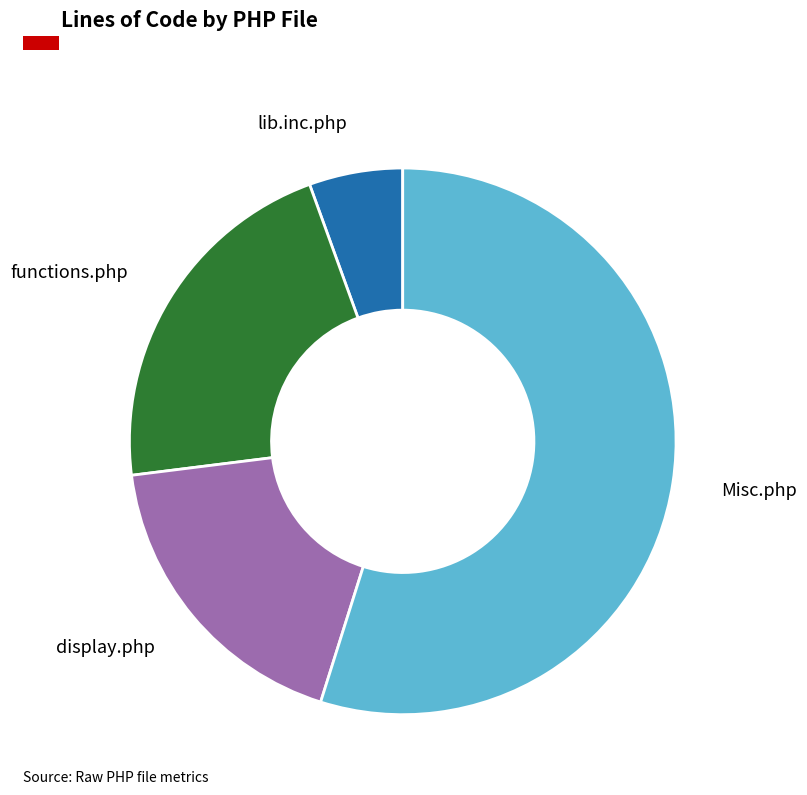

Is there a majority slice in this chart?

Yes